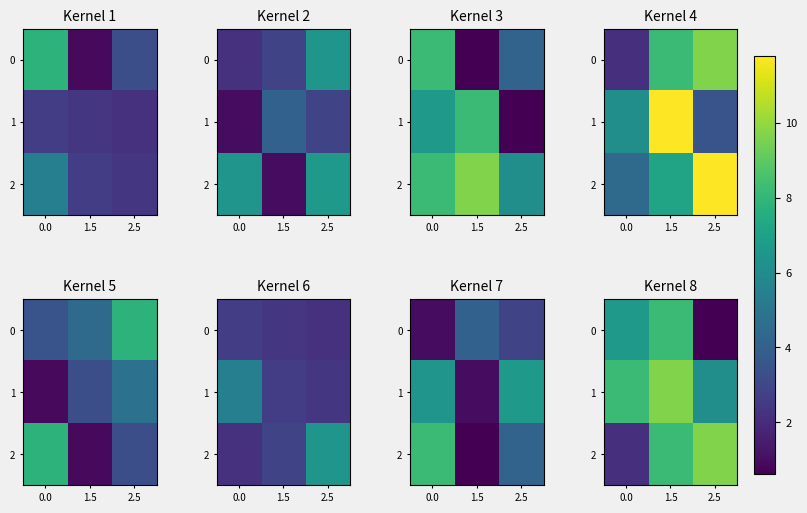

How many distinct data groups are displayed?

3